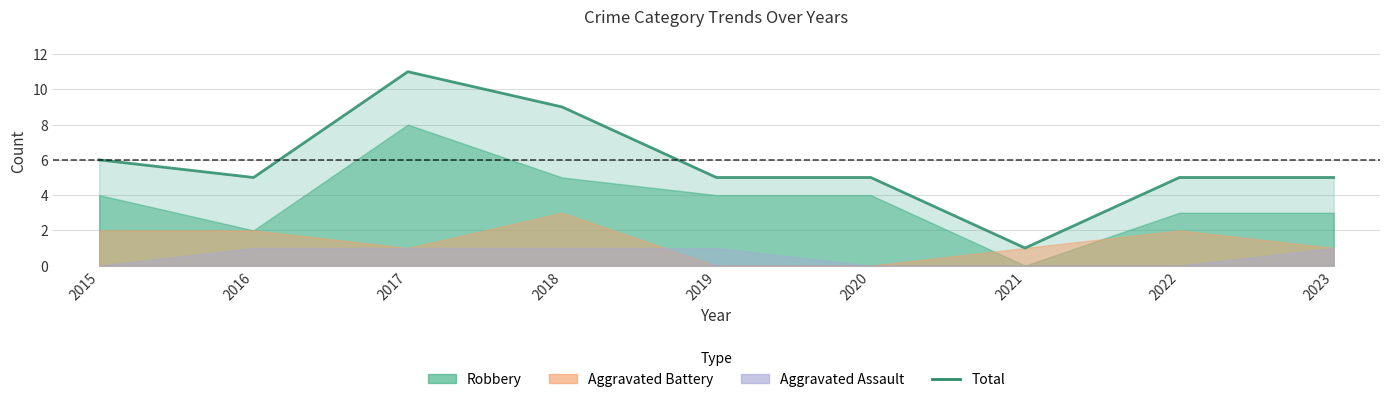

Read the value at 2017, to the nearest 5.

10